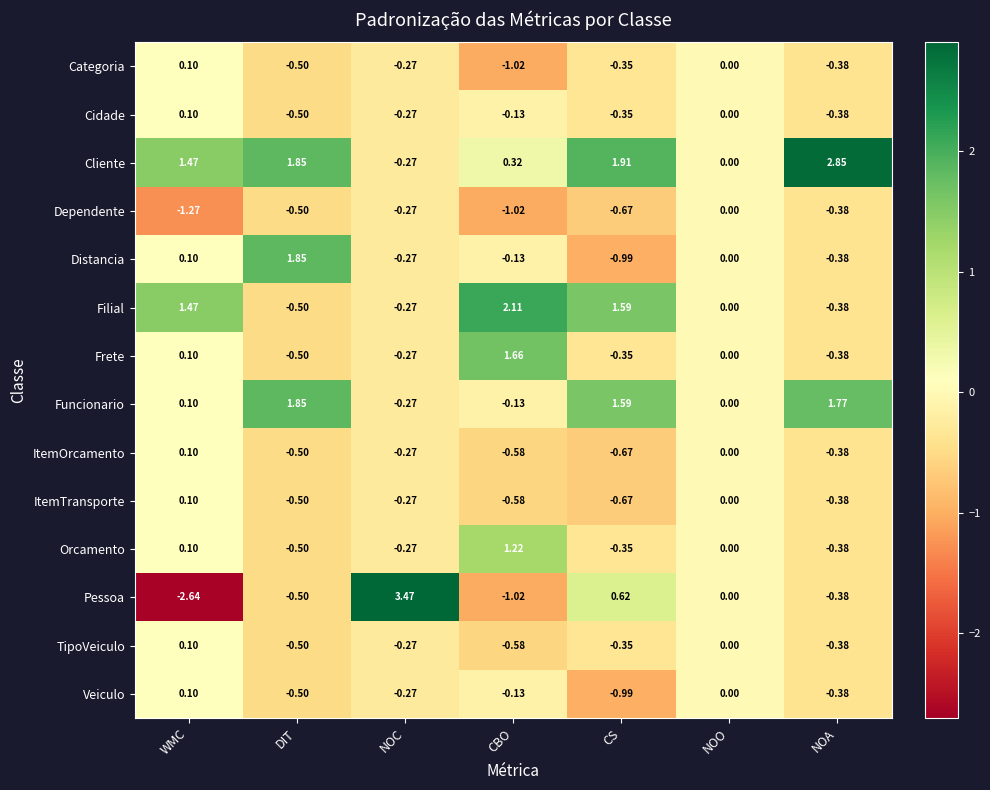

At which label does Frete reach its peak?

CBO